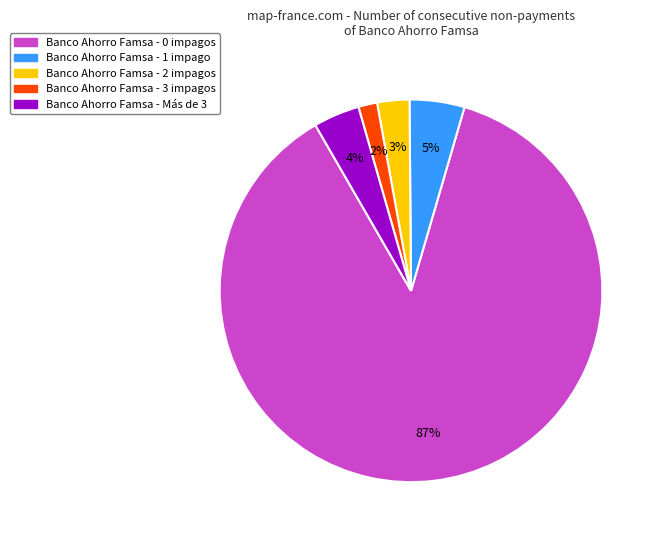

What is the majority slice?

Banco Ahorro Famsa - 0 impagos